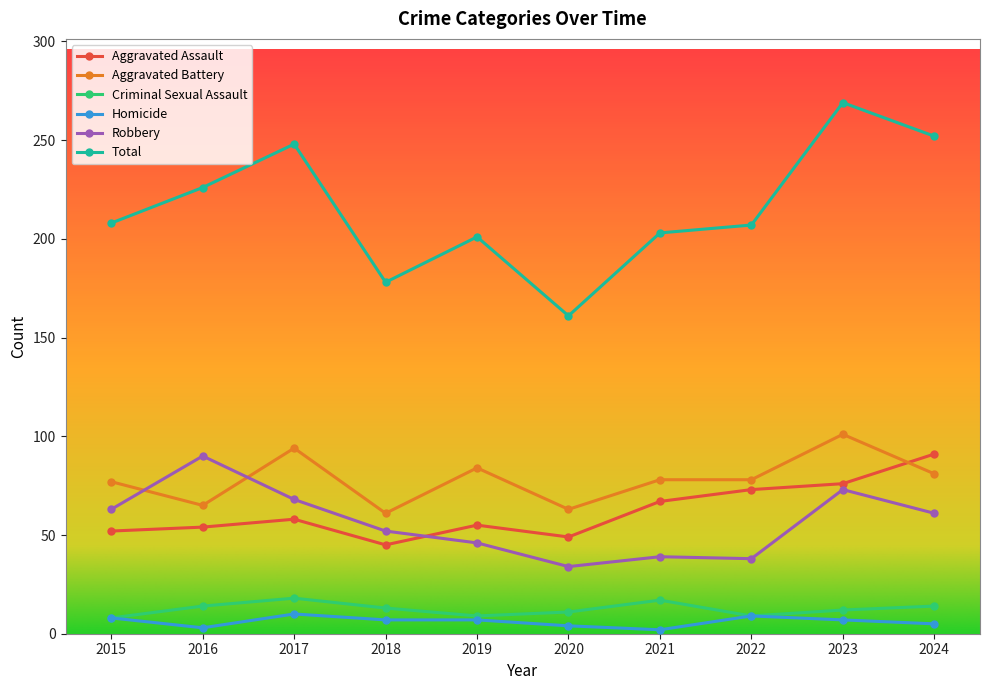

Is the value of Robbery at 2016 greater than the value of Aggravated Assault at 2018?

Yes